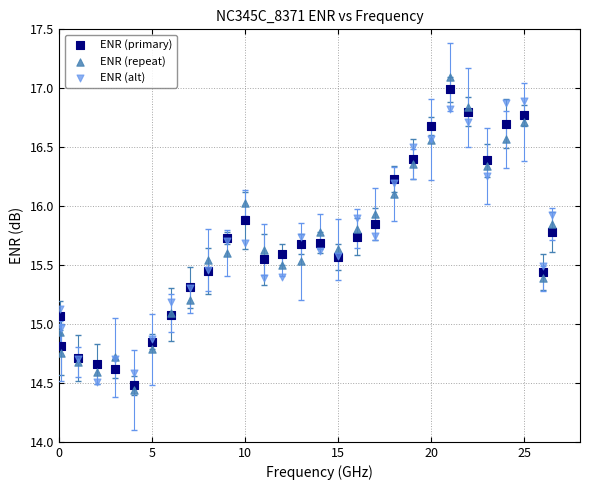

Which series contains the lowest Y value?

ENR (repeat)